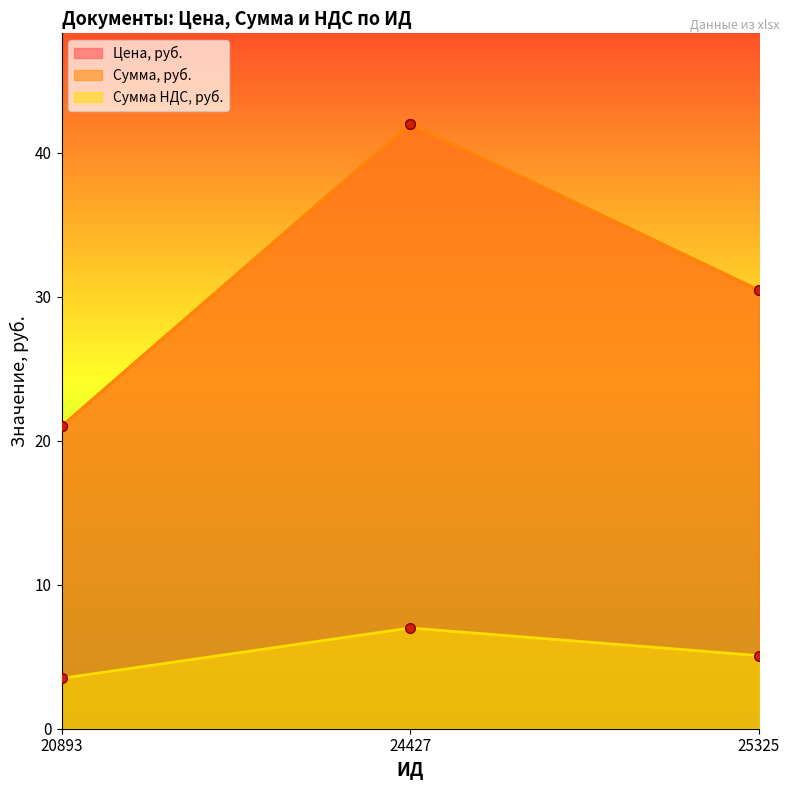

Reading left to right, list all the values displayed in this chart.

Цена, руб.: 20893=21.0	24427=42.0	25325=30.5
Сумма, руб.: 20893=21.0	24427=42.0	25325=30.5
Сумма НДС, руб.: 20893=3.5	24427=7.0	25325=5.1